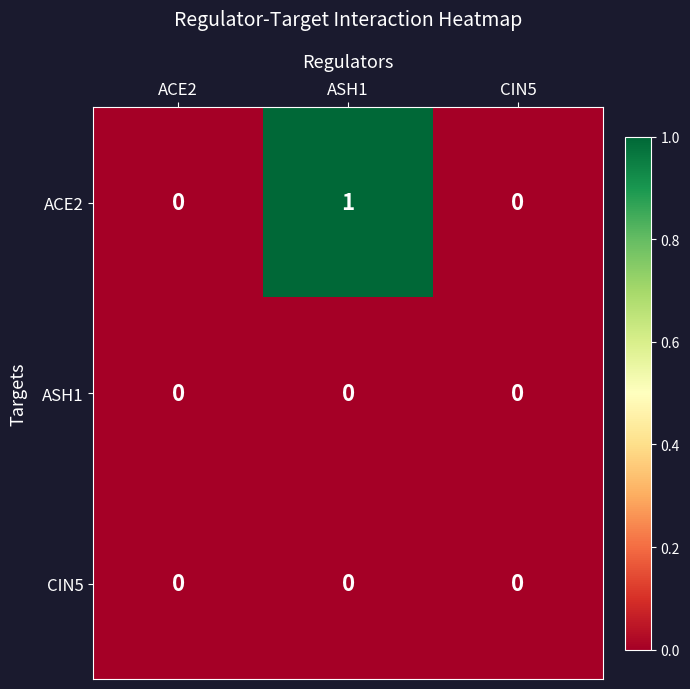

How many categories are shown in the chart?

3